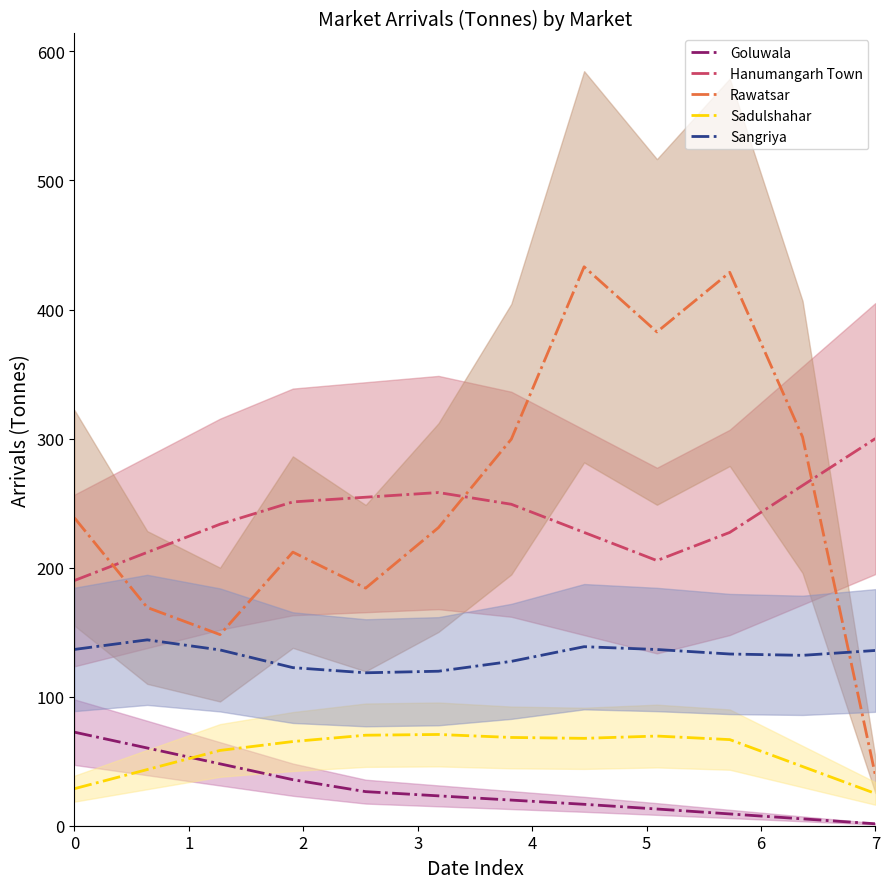

Is the value of Hanumangarh Town at 7 greater than the value of Sadulshahar at 0?

Yes